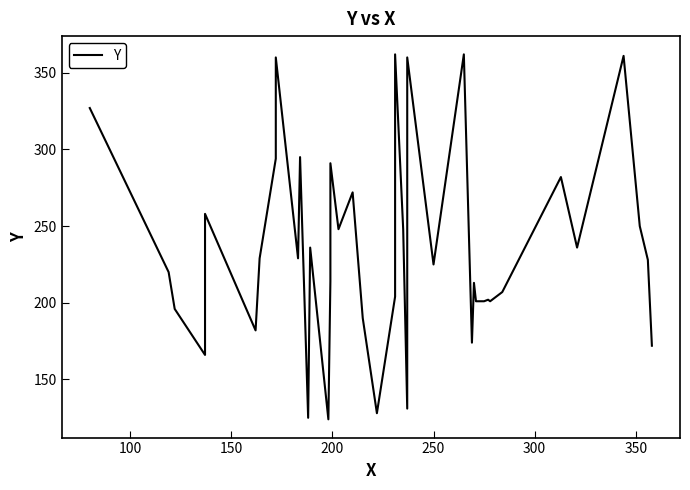

How many categories are shown in the chart?

40